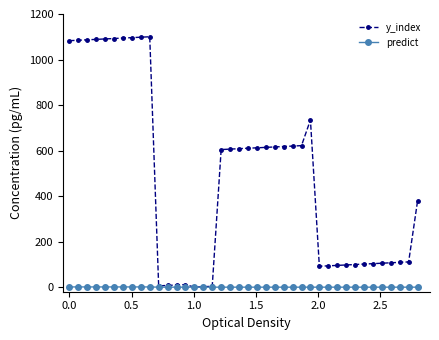

What is the difference between the maximum and minimum values in the y_index series?

1100.0